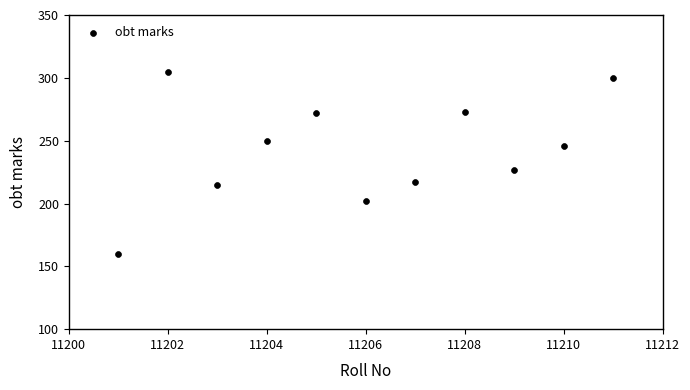

What Y value in the scatter plot is closest to 232?

227